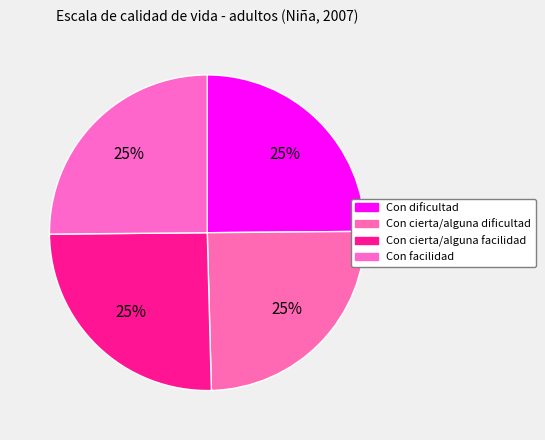

What is the change in value from Con dificultad to Con facilidad?

+0.6